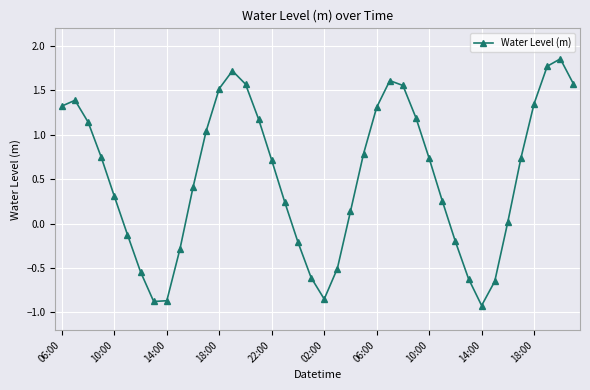

How many interior local valleys (lower than both neighbors) does the data have?

3